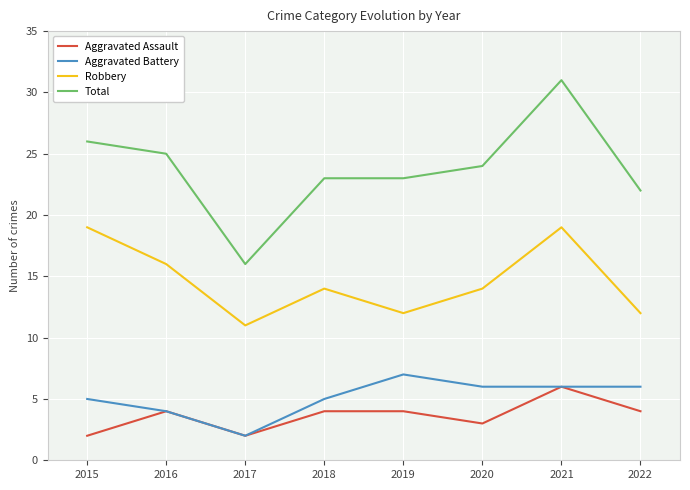

Does the chart have visible grid lines?

Yes